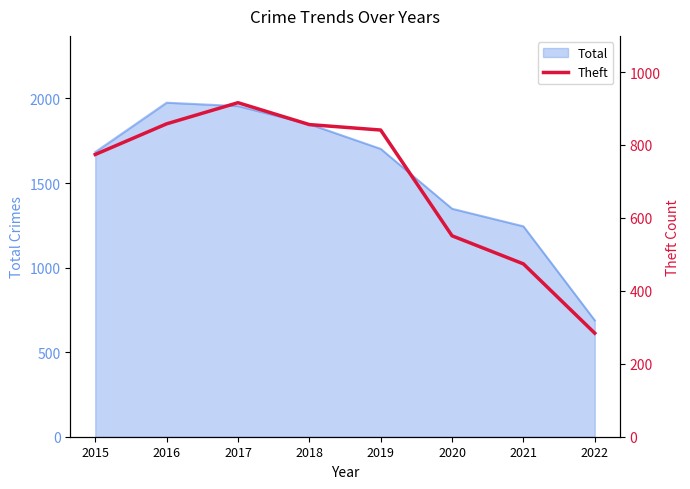

How many categories are shown in the chart?

8